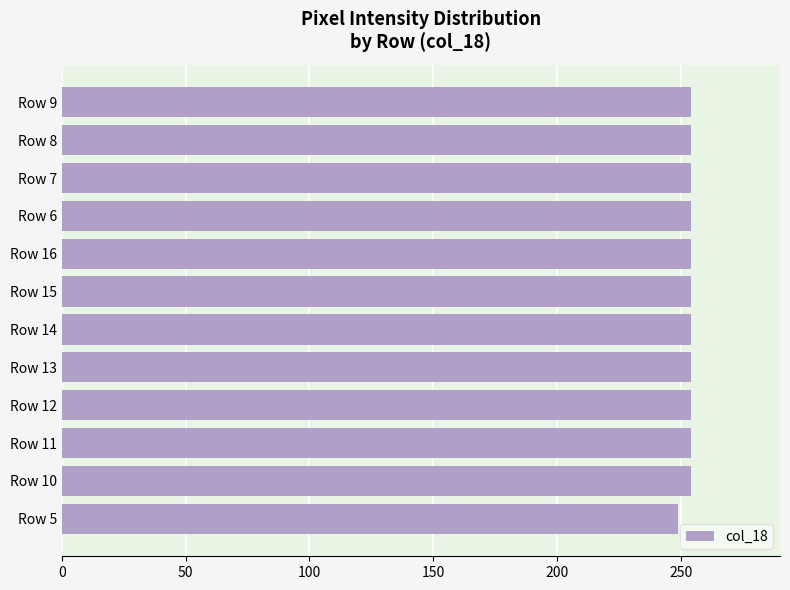

What is the maximum value shown in the chart?

254